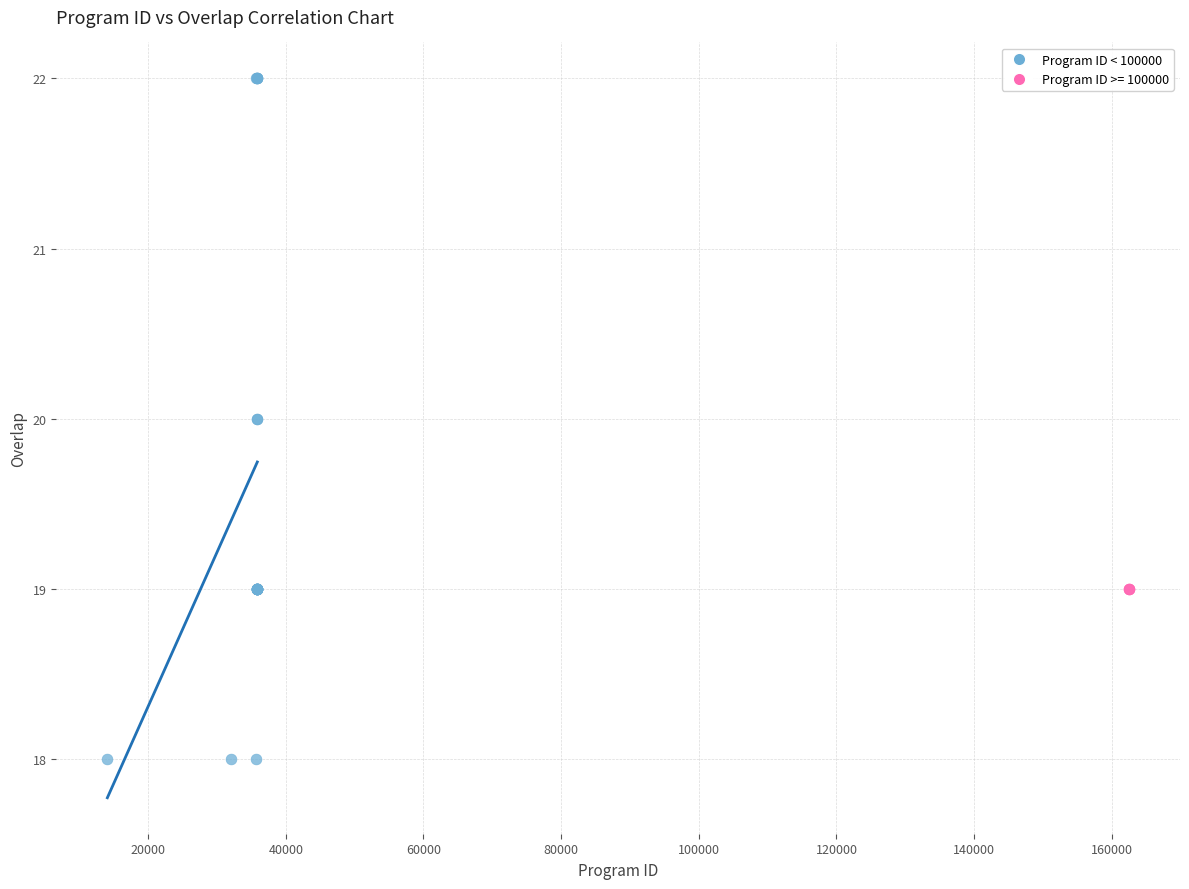

Which series reaches the maximum Y coordinate?

Program ID < 100000